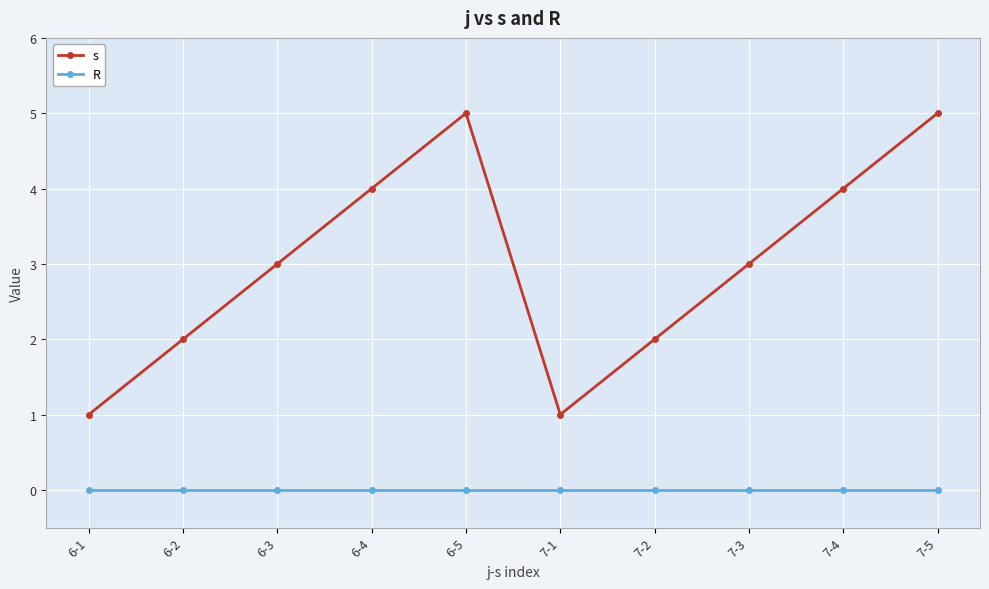

What is the label of the 9th point from the right?

6-2